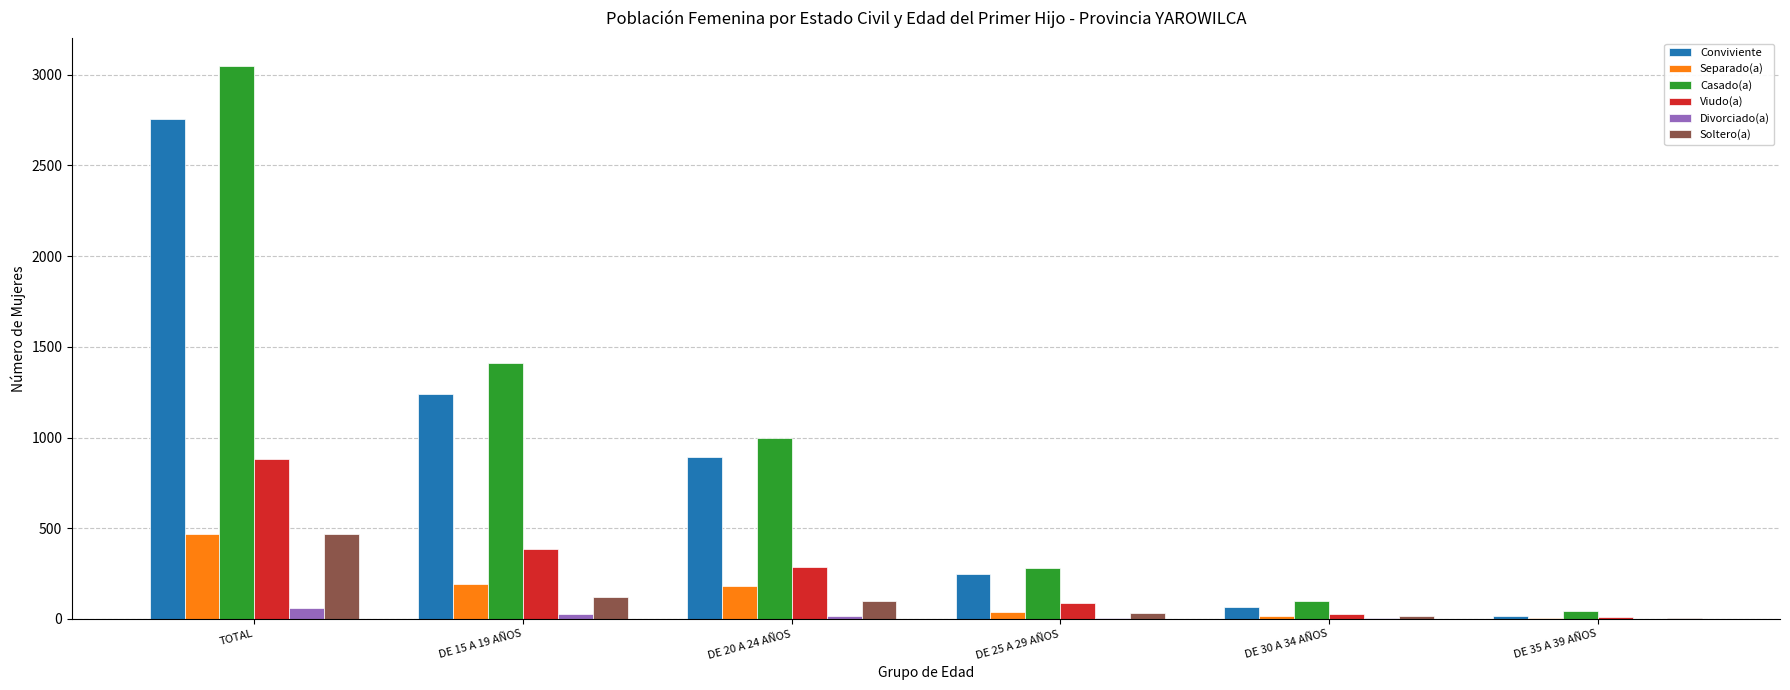

Which category has the highest value across all series?

TOTAL